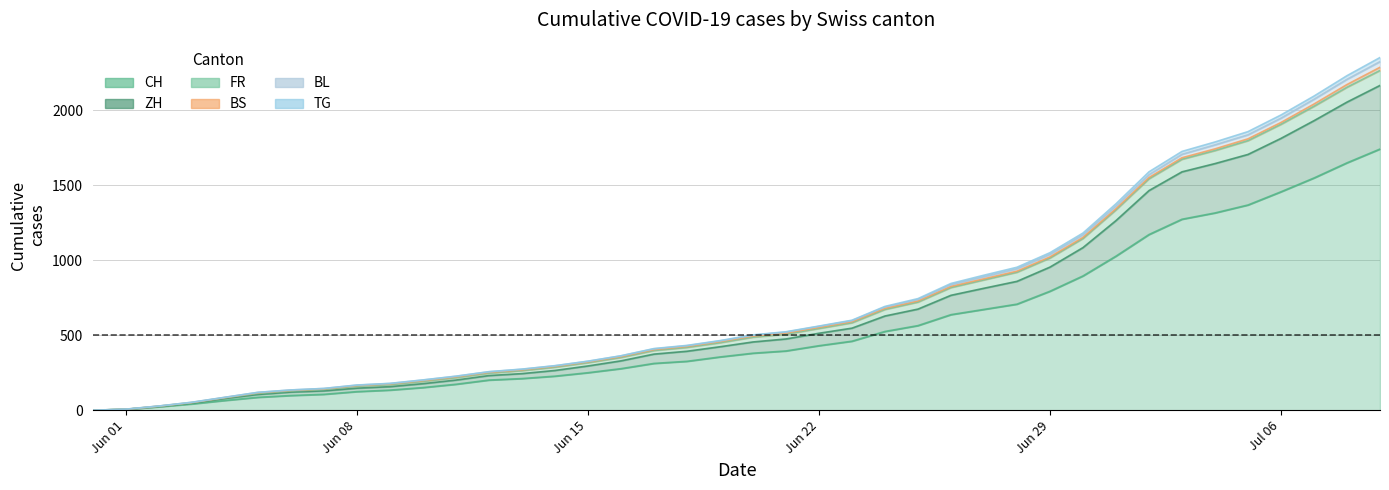

How many lines are shown in the chart?

6